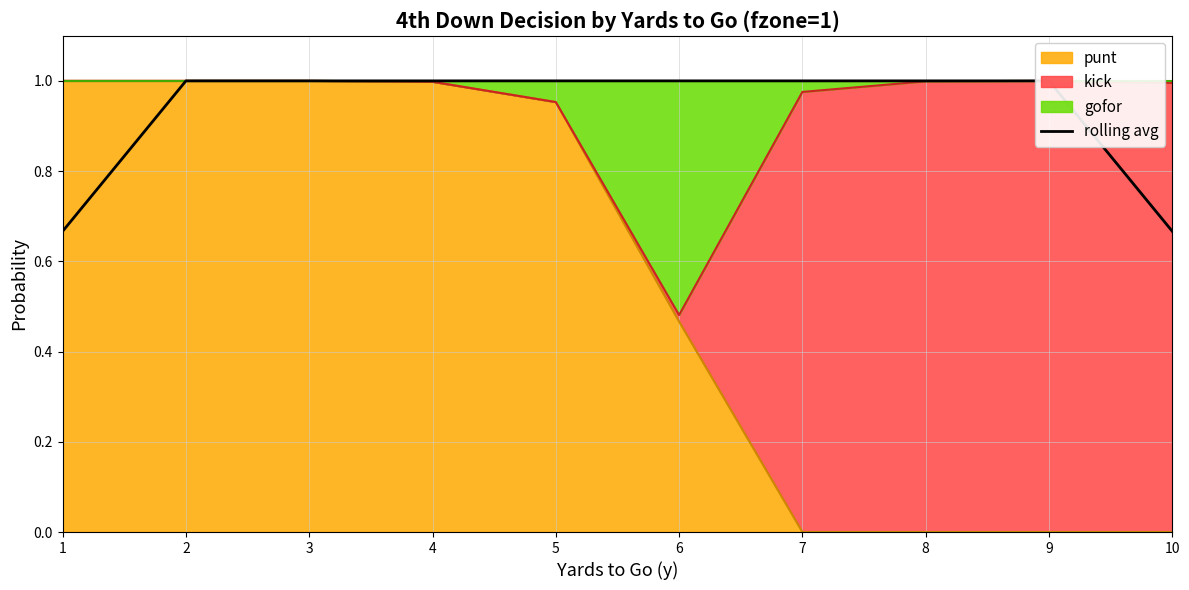

The chart shows a value of 1.0 at 4. True or false?

True